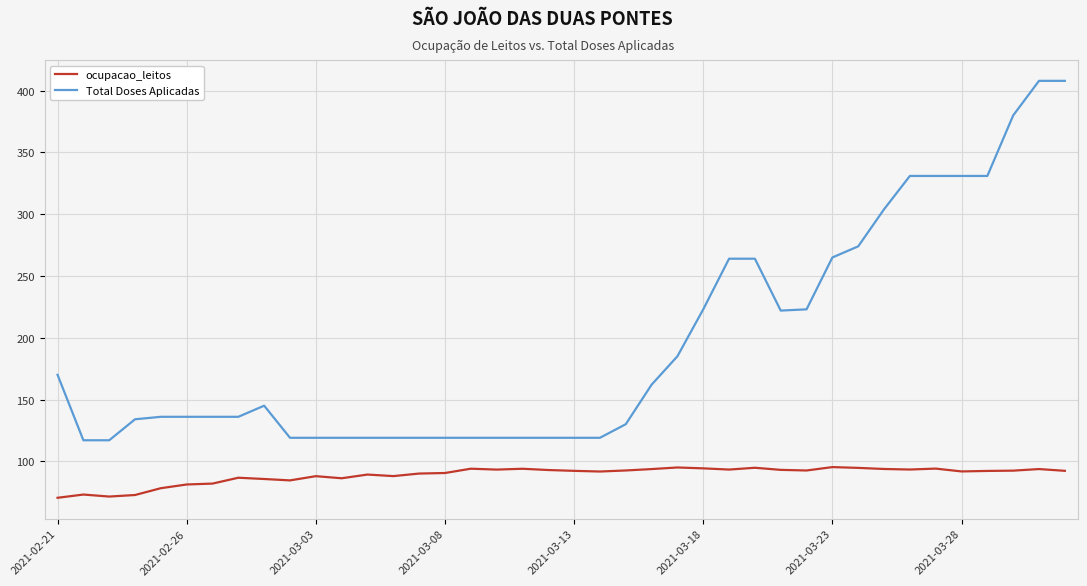

What is the lowest value of the ocupacao_leitos series?

70.4